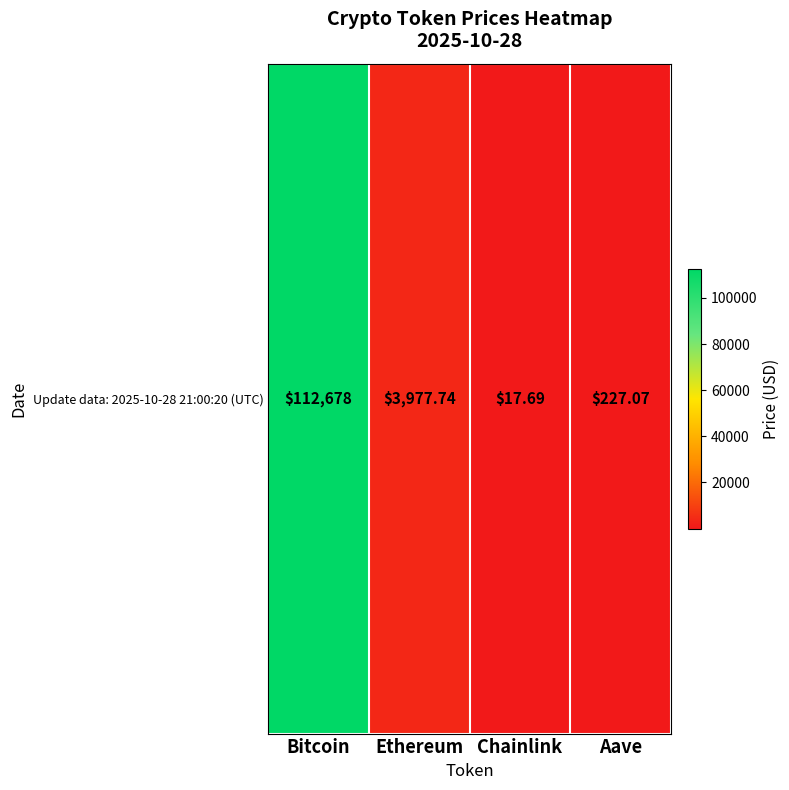

Which has a higher value, Ethereum or Bitcoin?

Bitcoin